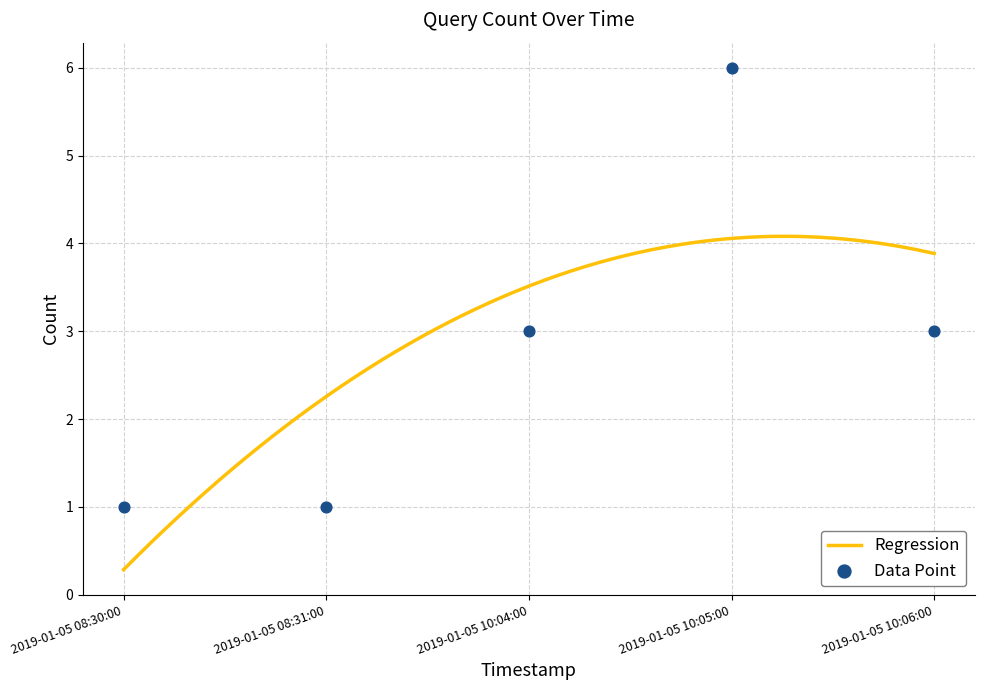

Which has a higher value, 2019-01-05 10:06:00 or 2019-01-05 10:05:00?

2019-01-05 10:05:00